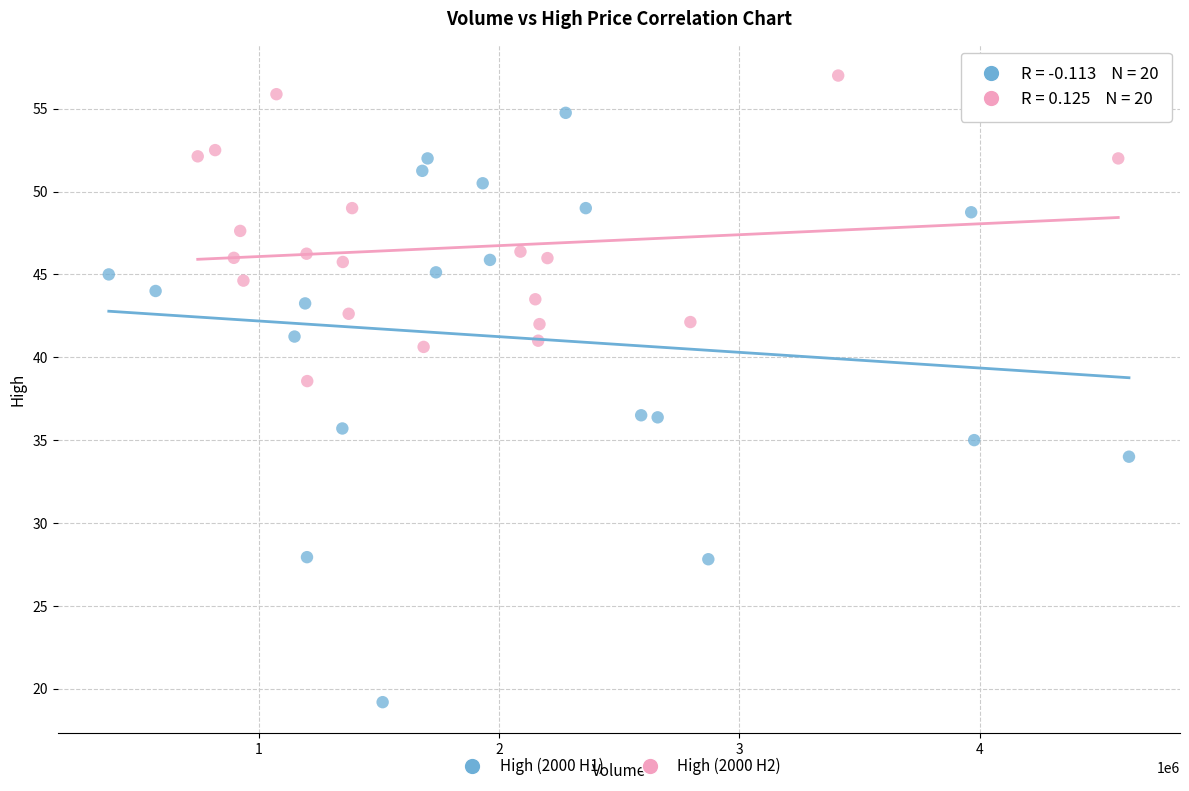

What are all the series names shown in the legend?

High (2000 H1), High (2000 H2)